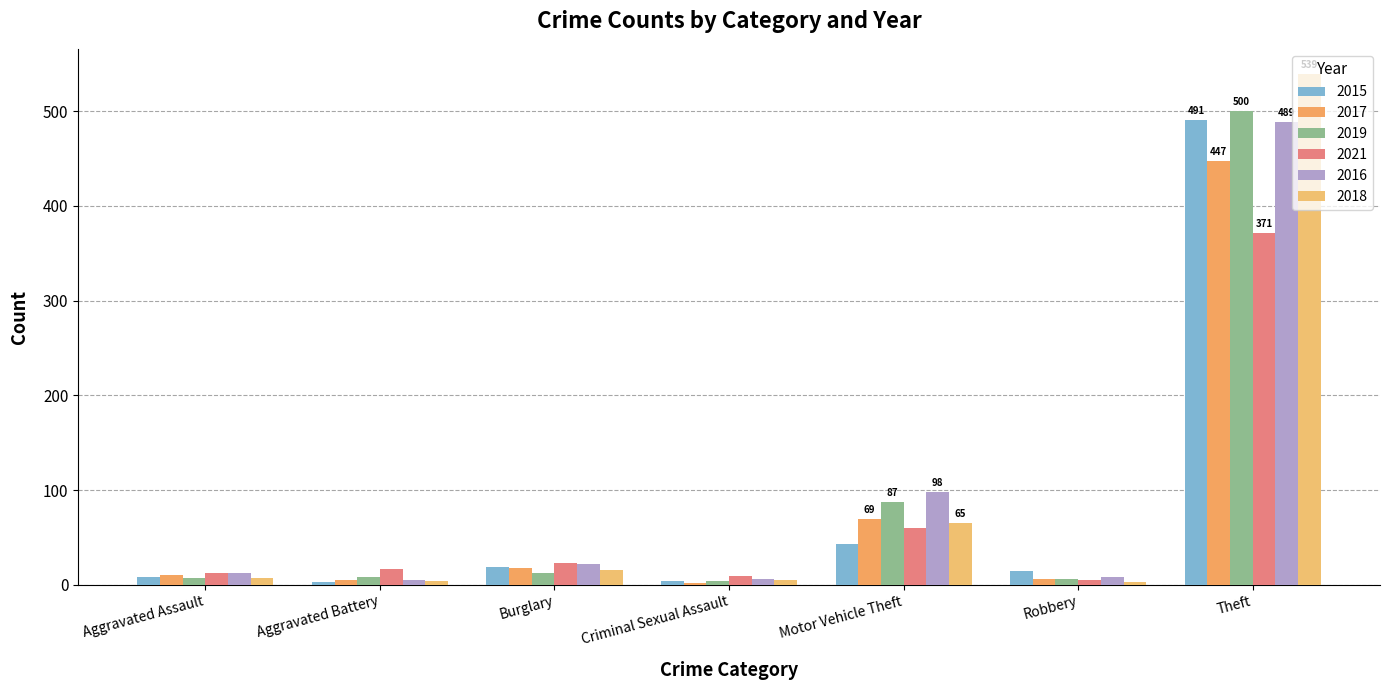

At which label does 2017 reach its minimum?

Criminal Sexual Assault